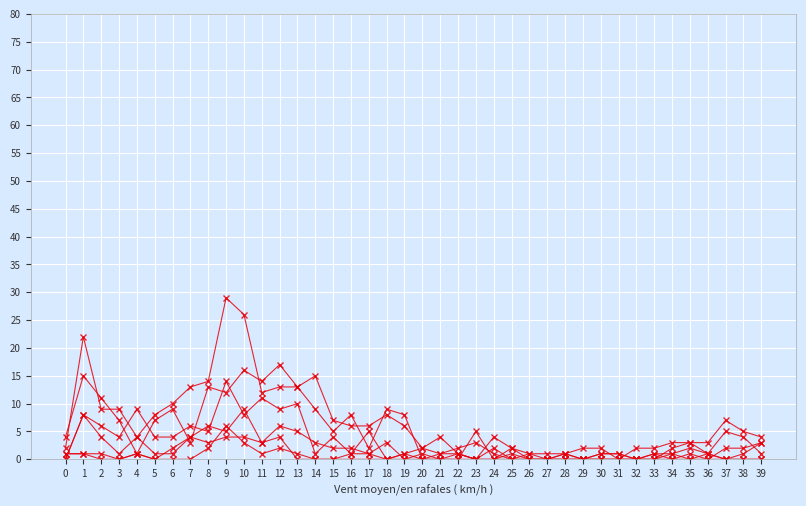

How many data points does each series have?

40